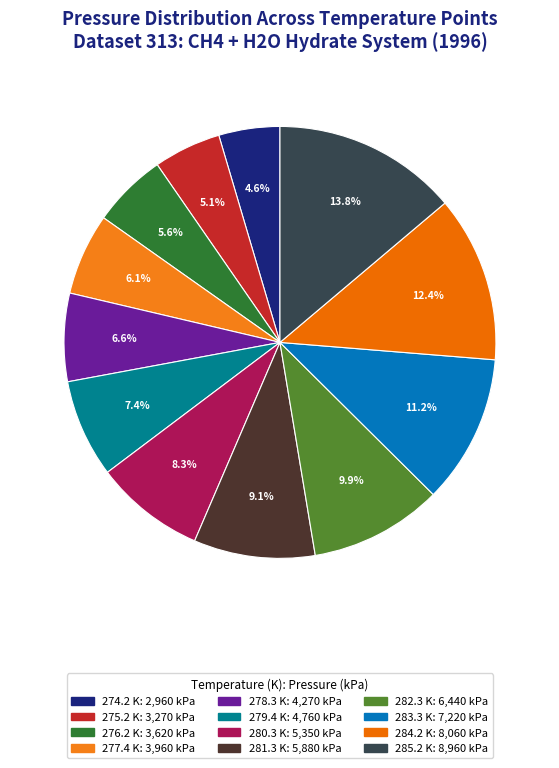

Does 284.2 K represent more than half of the total?

No